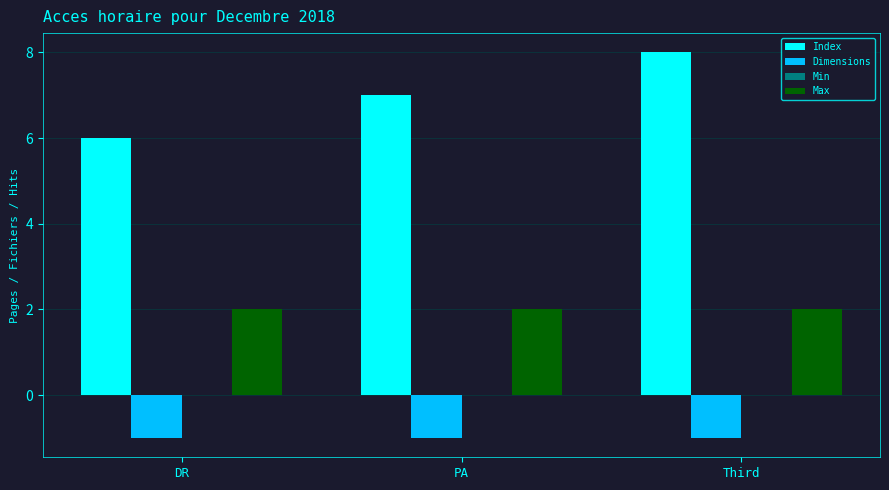

How many Index values are between 6 and 8?

3